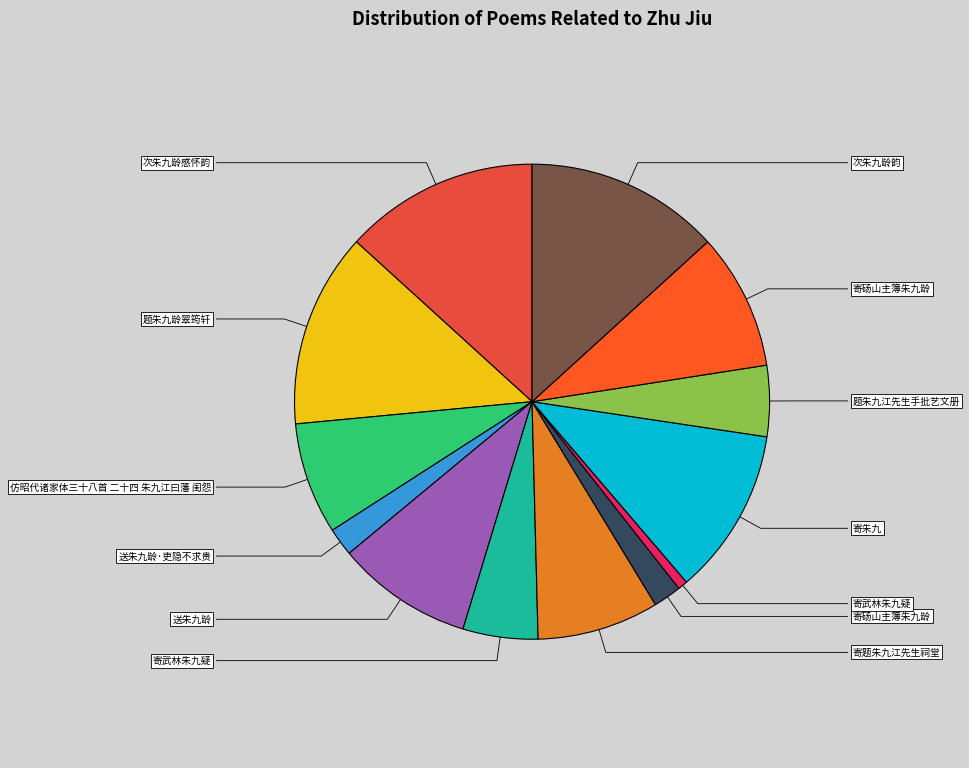

Rank the categories by value from lowest to highest.

寄武林朱九疑, 送朱九龄·吏隐不求贵, 寄砀山主簿朱九龄, 题朱九江先生手批艺文册, 寄武林朱九疑, 仿昭代诸家体三十八首 二十四 朱九江曰藩 闺怨, 寄题朱九江先生祠堂, 寄砀山主簿朱九龄, 送朱九龄, 寄朱九, 题朱九龄翠筠轩, 次朱九龄韵, 次朱九龄感怀韵